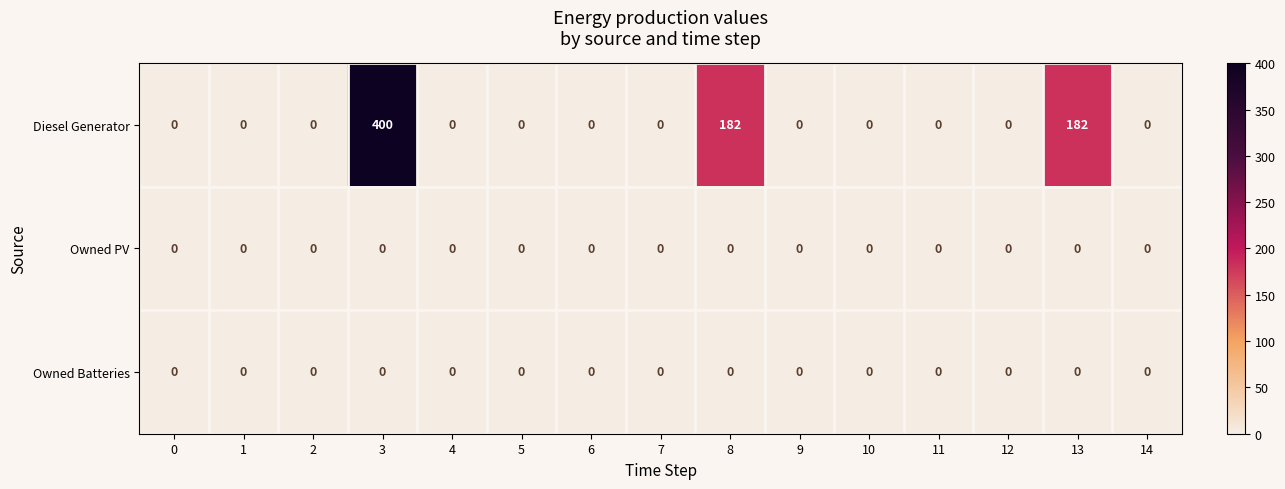

Which series changed the most between 0 and 8?

Diesel Generator